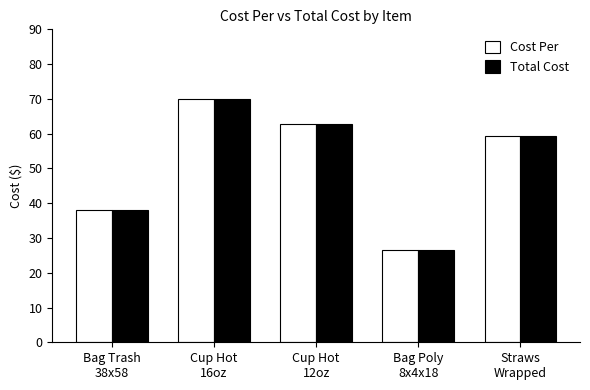

At which category is the sum across all series the highest?

Cup Hot
16oz